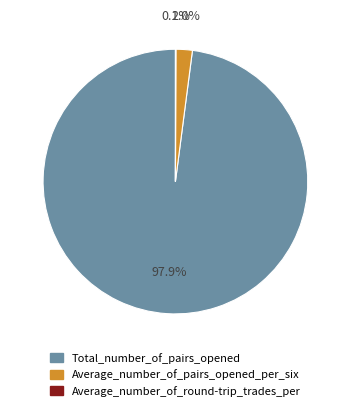

Which category has the biggest portion of the pie?

Total_number_of_pairs_opened